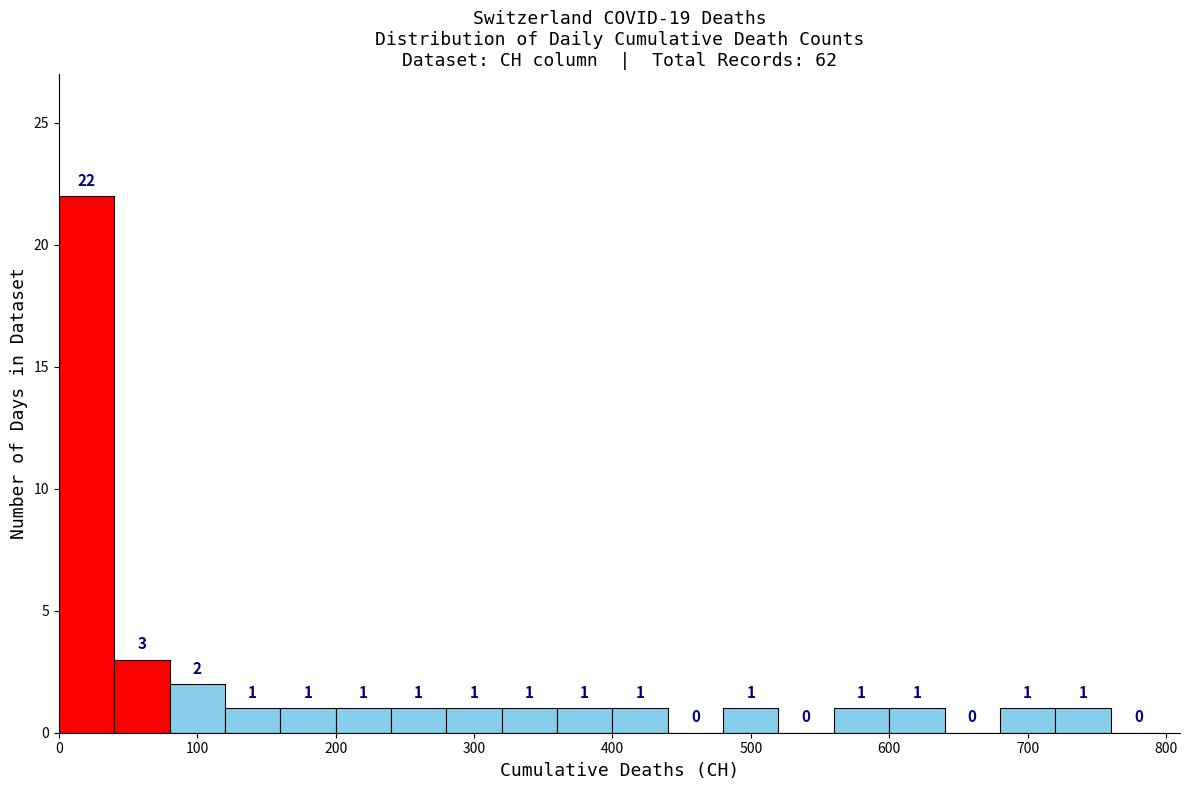

Reading left to right, list every bar in this chart as the range it spans on the x-axis followed by its height.

0 to 40: 22
40 to 80: 3
80 to 120: 2
120 to 160: 1
160 to 200: 1
200 to 240: 1
240 to 280: 1
280 to 320: 1
320 to 360: 1
360 to 400: 1
400 to 440: 1
440 to 480: 0
480 to 520: 1
520 to 560: 0
560 to 600: 1
600 to 640: 1
640 to 680: 0
680 to 720: 1
720 to 760: 1
760 to 800: 0